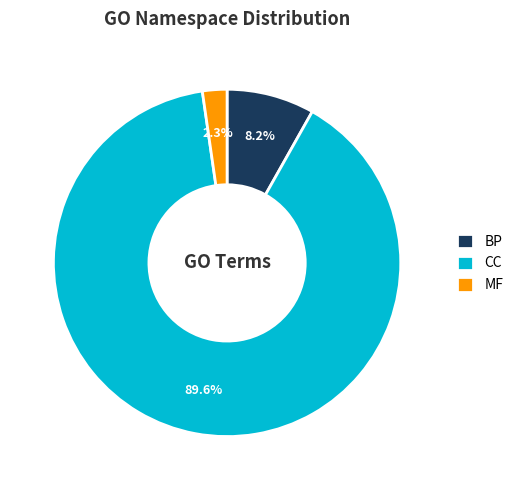

What is the smallest slice in the pie chart?

MF